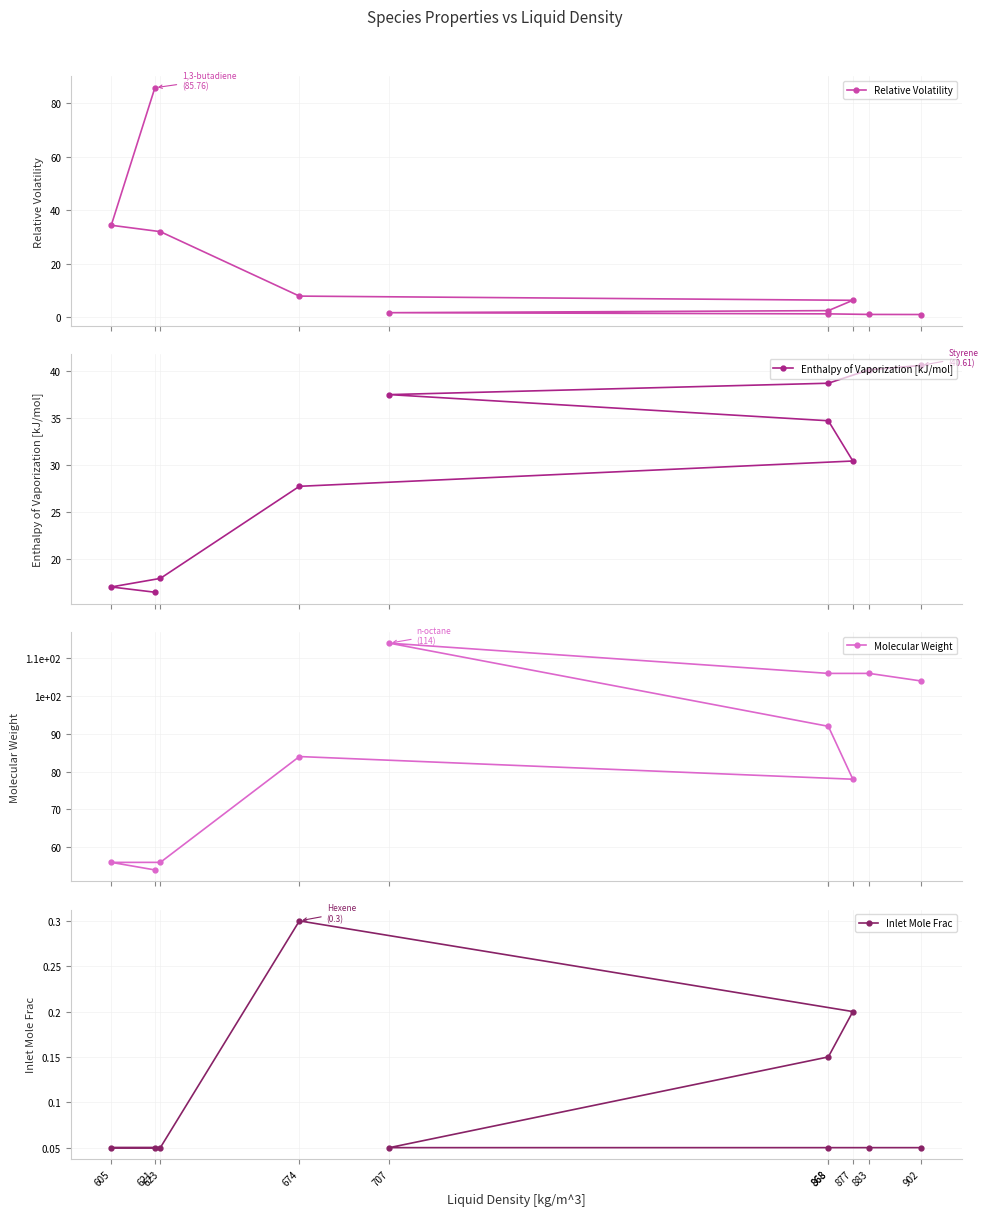

How many categories are shown in the chart?

10